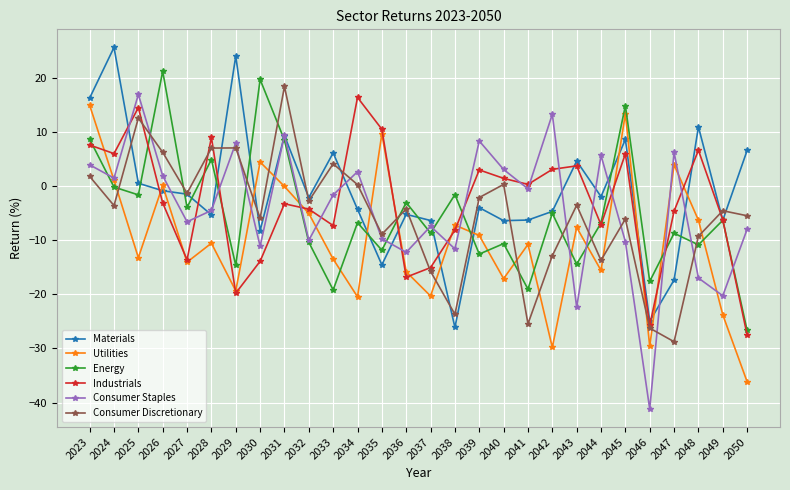

The Industrials series shows 9.0 at 2028. True or false?

True